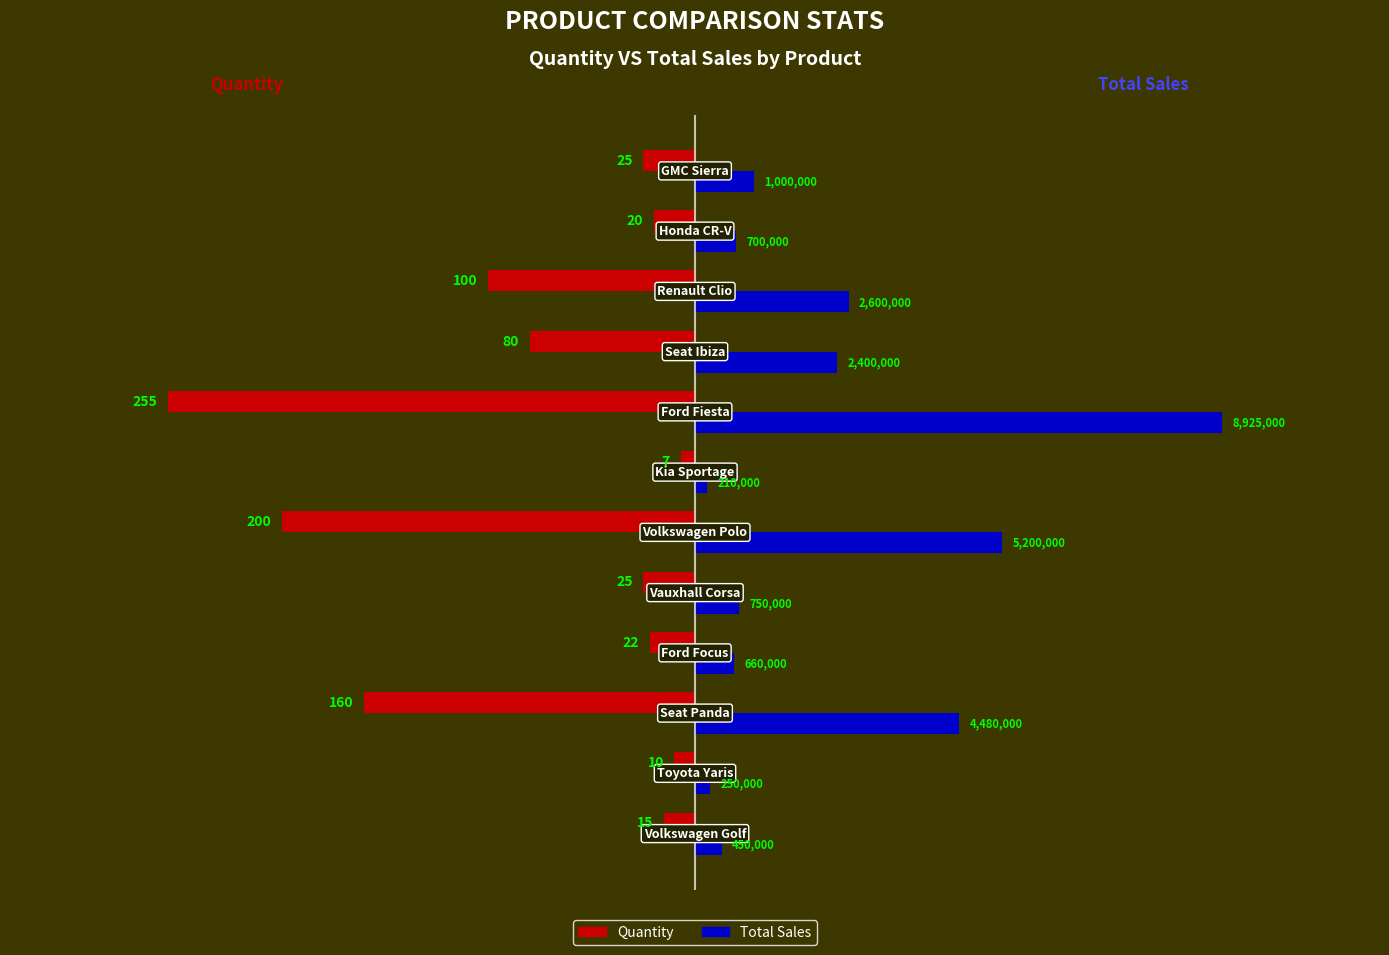

What are all the series names shown in the legend?

Quantity, Total Sales